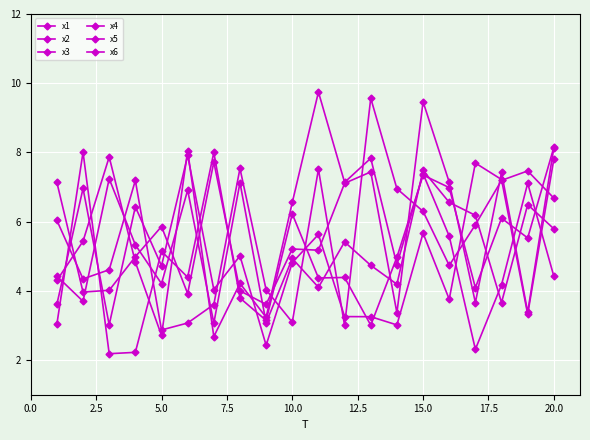

How many distinct data groups are displayed?

6